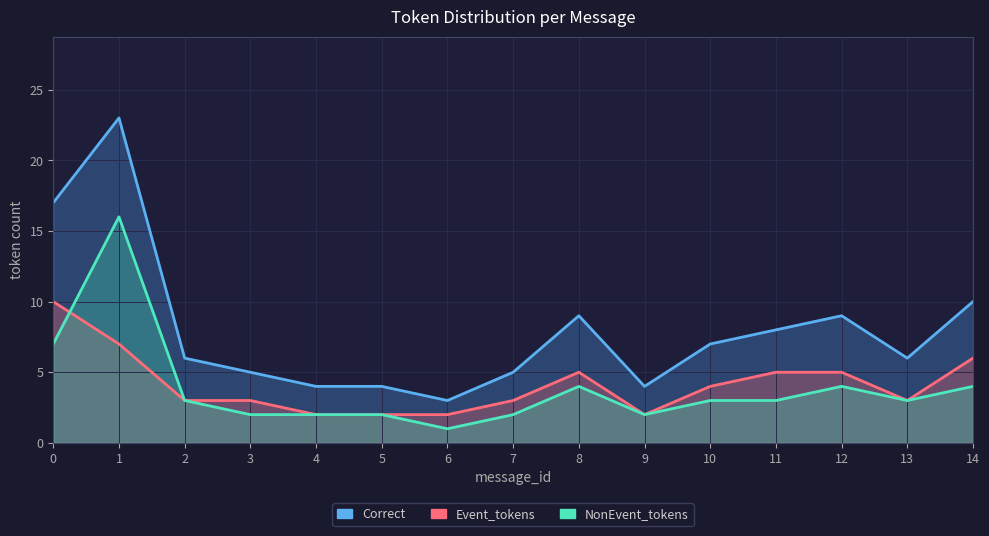

At which category does NonEvent_tokens reach its first local valley?

6